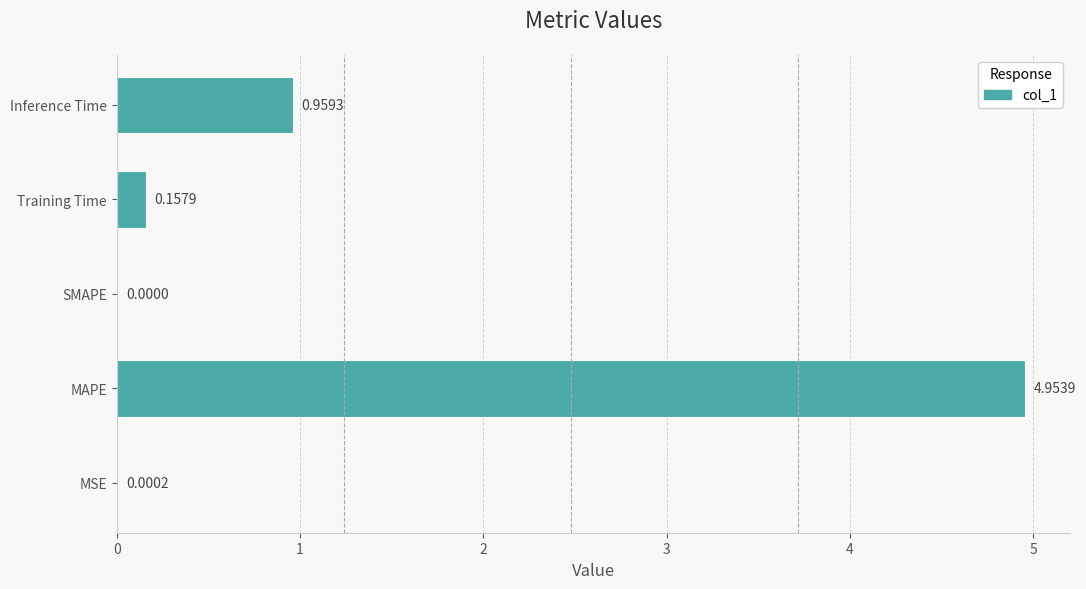

How many categories are shown in the chart?

5